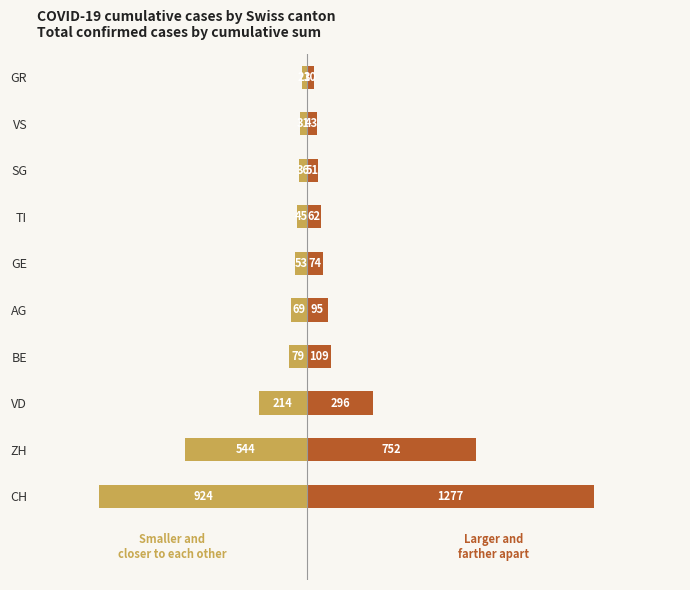

Rank the series by their average value, from lowest to highest.

Smaller and closer to each other, Larger and farther apart